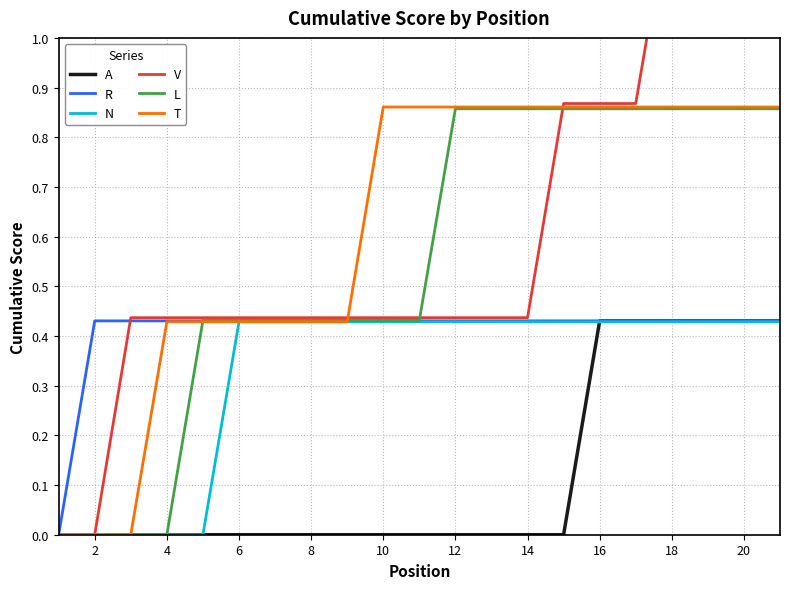

The L series shows 1.5 at 18. True or false?

False